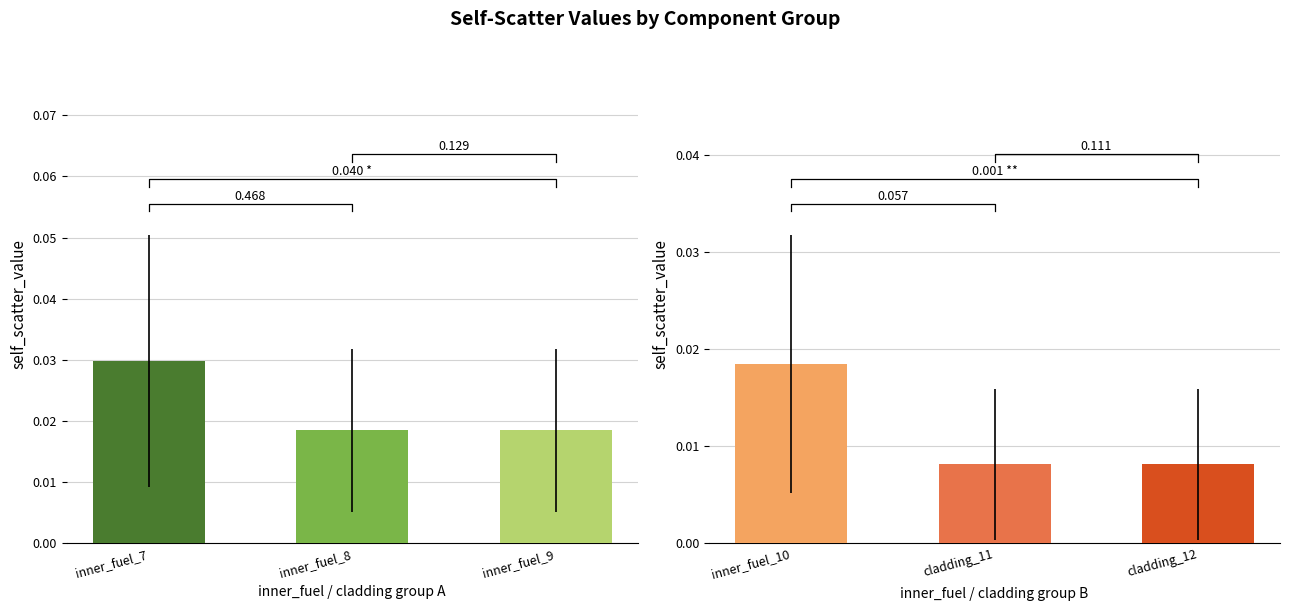

Which has a higher value, inner_fuel_9 or inner_fuel_8?

inner_fuel_8